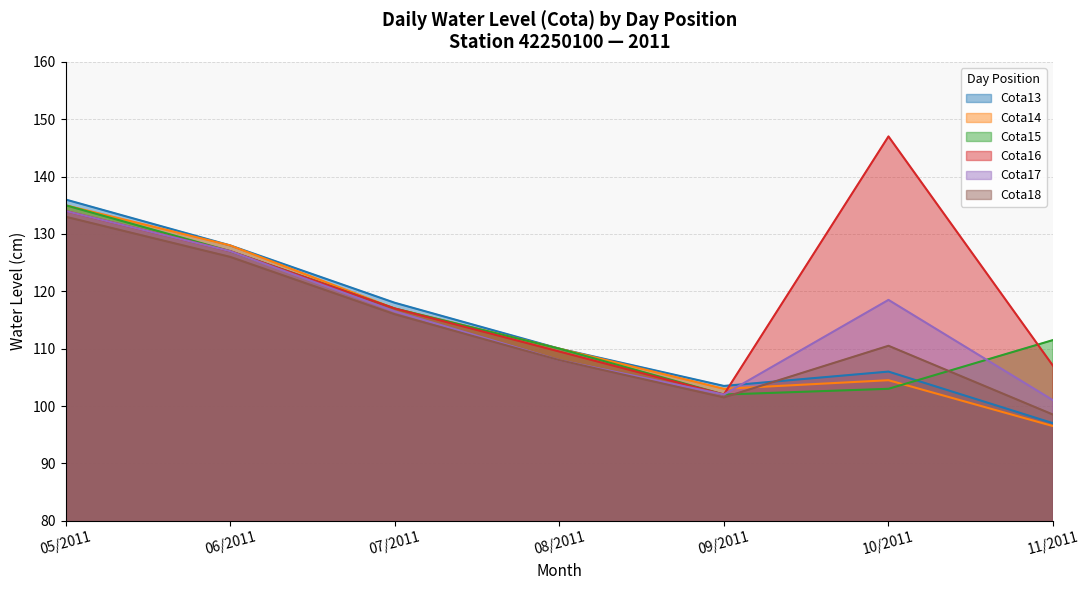

What is the difference between the second highest and minimum values in the Cota13 series?

31.0